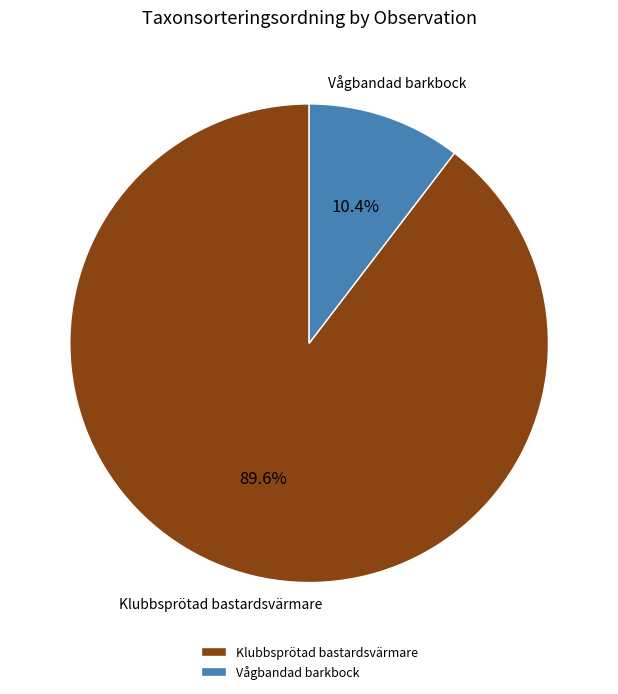

Between Klubbsprötad bastardsvärmare and Vågbandad barkbock, which is larger?

Klubbsprötad bastardsvärmare